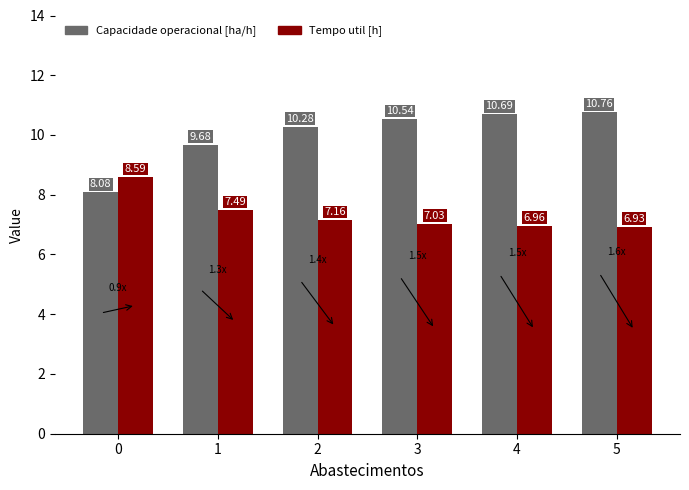

At 2, list the series in order from largest to smallest.

Capacidade operacional [ha/h], Tempo util [h]